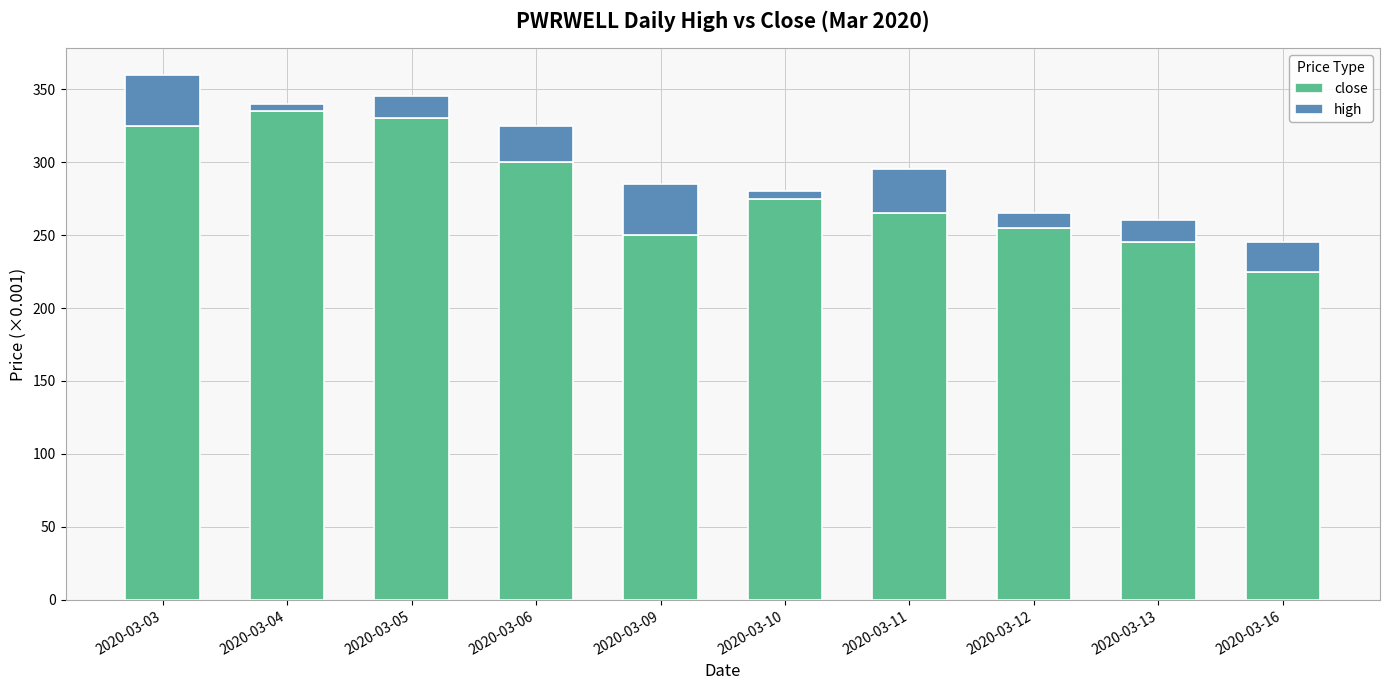

Reading right to left, what are the values for close?

225	245	255	265	275	250	300	330	335	325